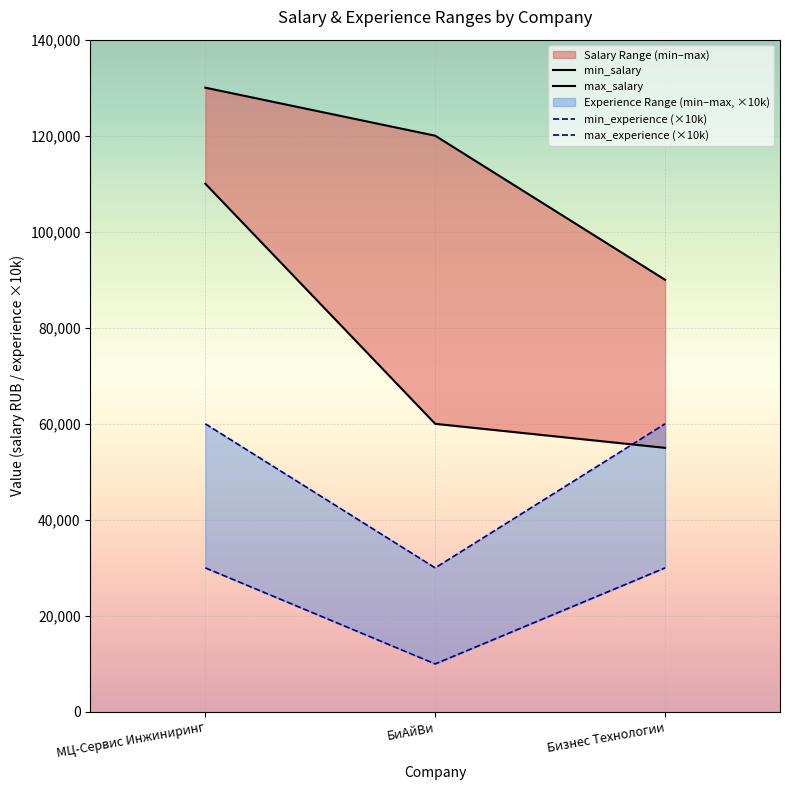

Which series has the largest range (max minus min)?

min_salary